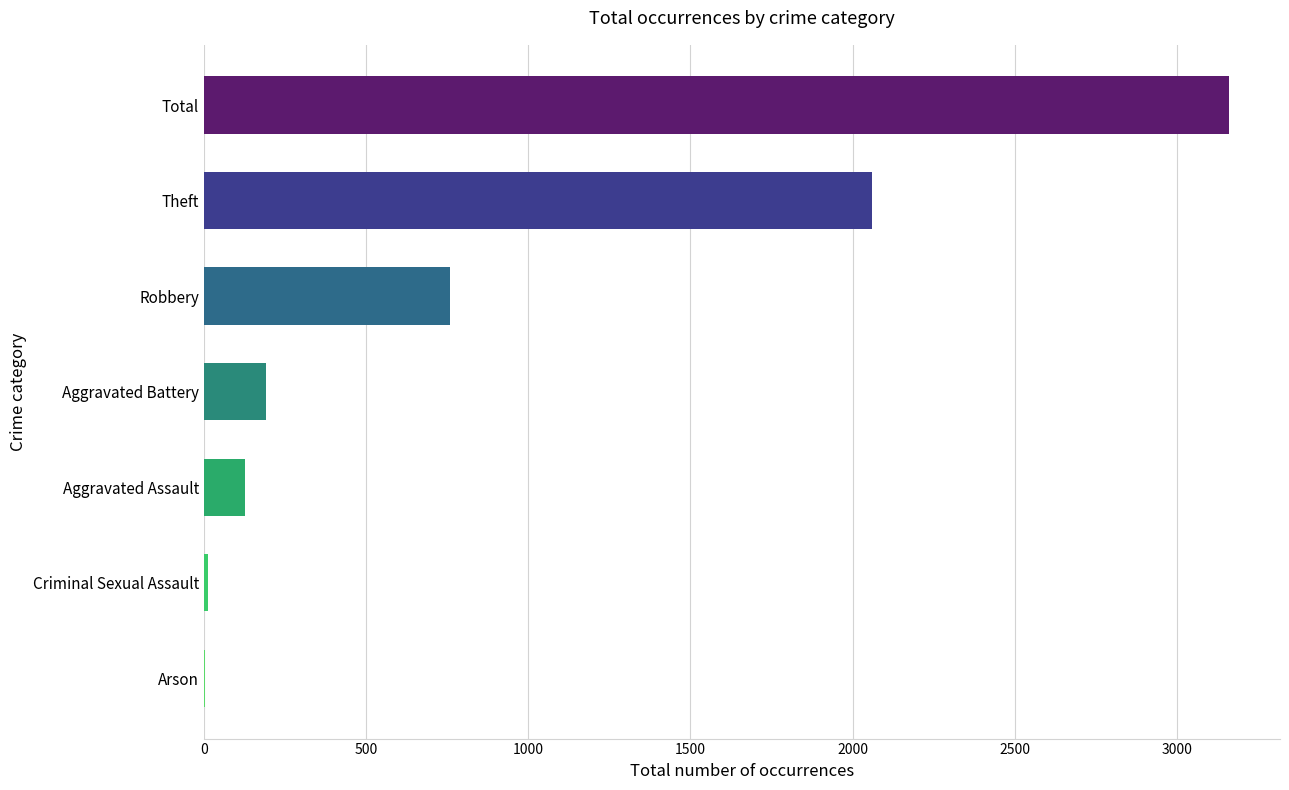

What is the label of the 7th bar from the left?

Total